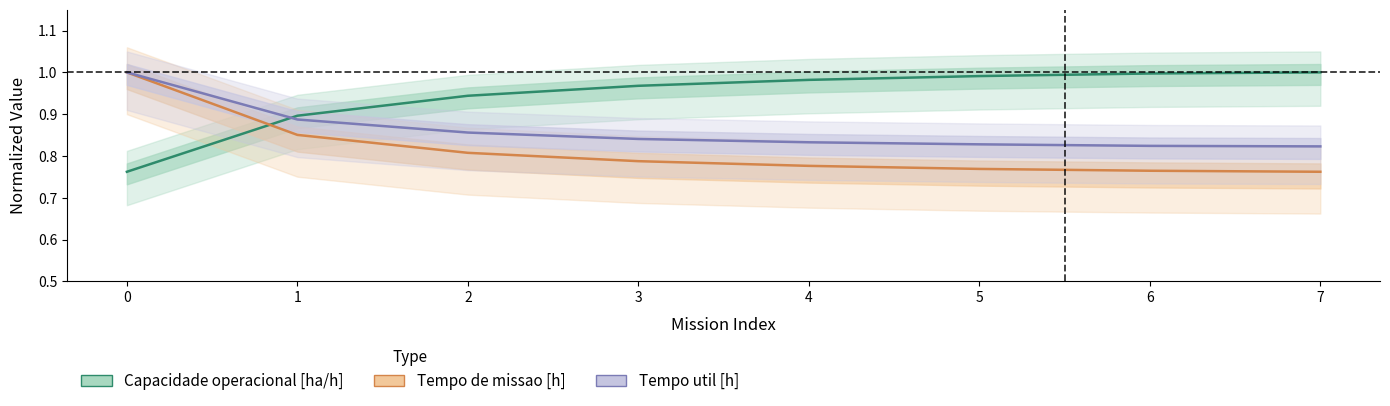

What is the value of the Tempo de missao [h] point at the 4th from the left?

0.8